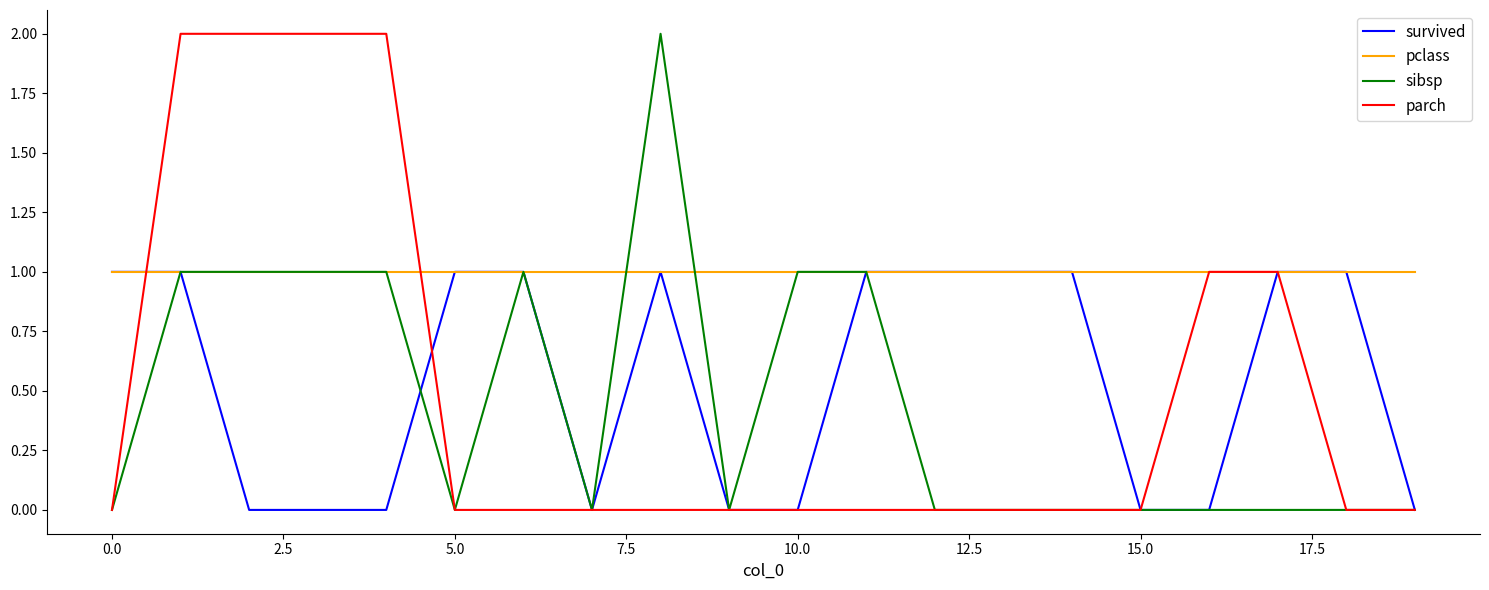

Which series has the largest total across all categories?

pclass